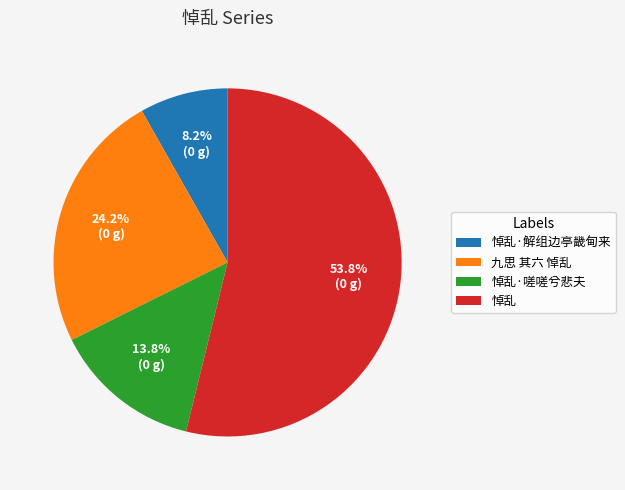

How many segments does this pie chart have?

4